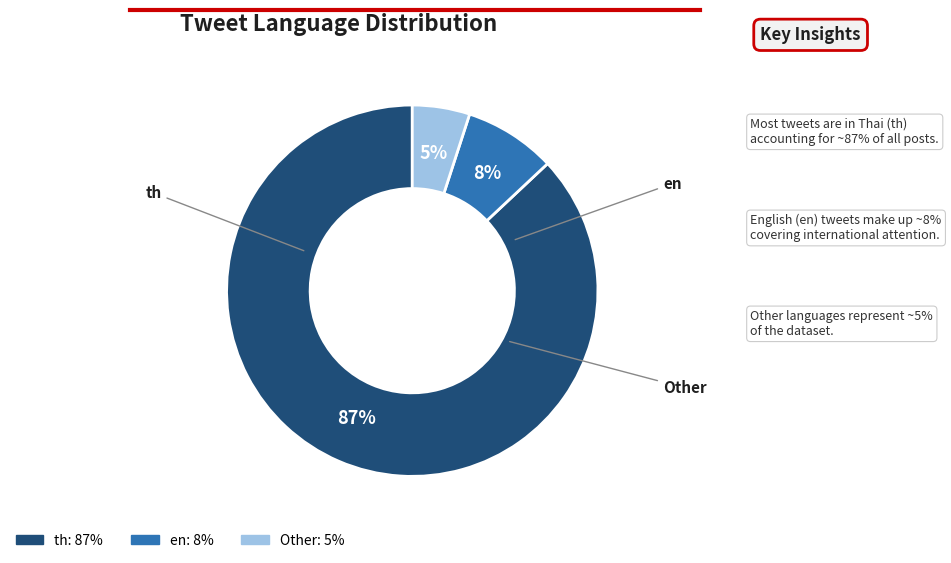

Is the sum of th and Other greater than half?

Yes